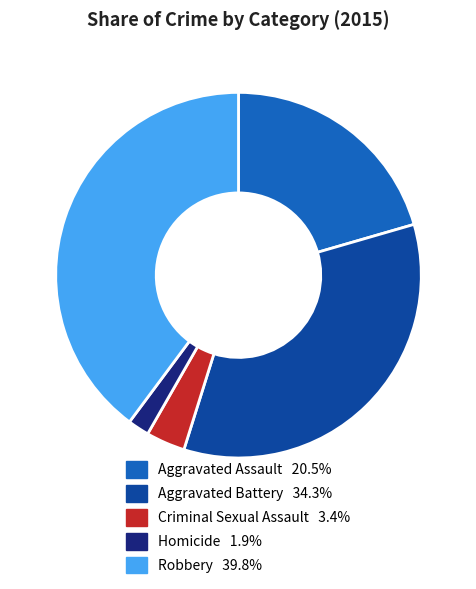

Do Aggravated Battery and Homicide together represent more than half of the pie?

No